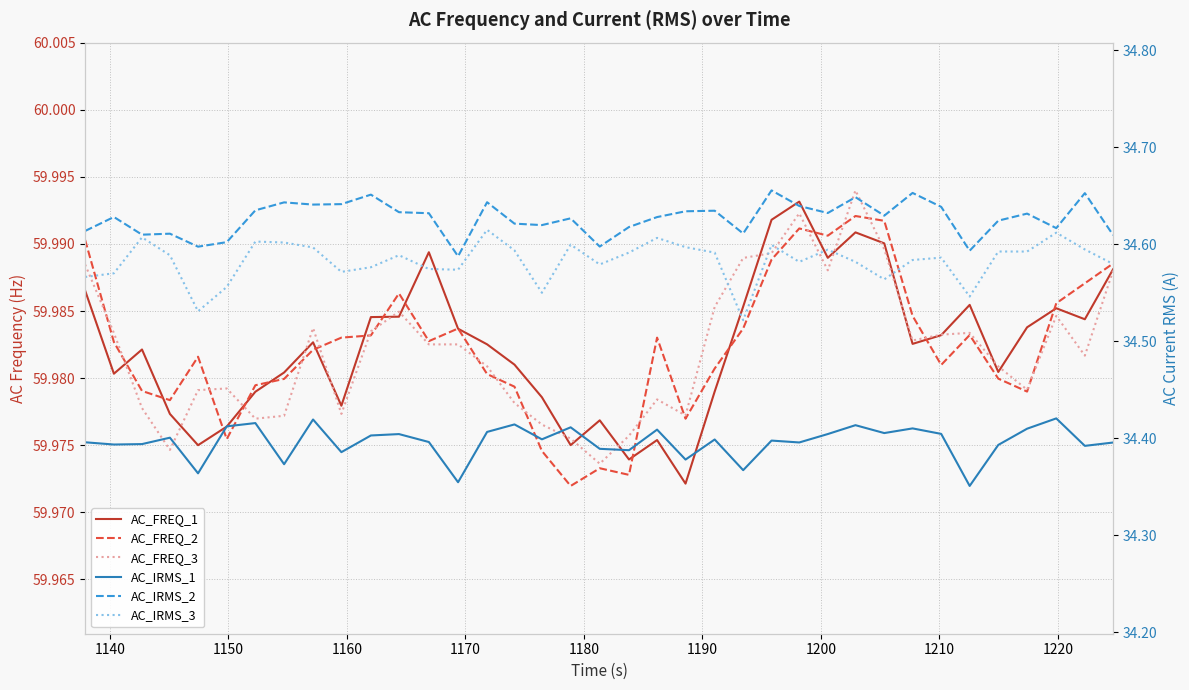

True or false: AC_IRMS_2 and AC_FREQ_1 intersect in this chart.

False